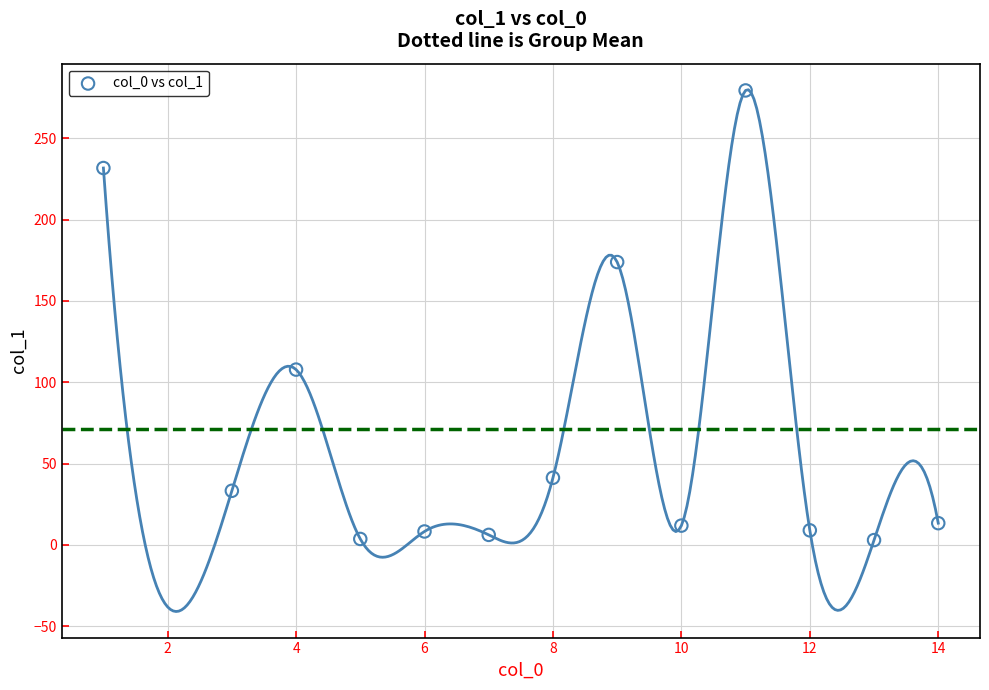

What is the range of Y values (max minus min)?

276.4